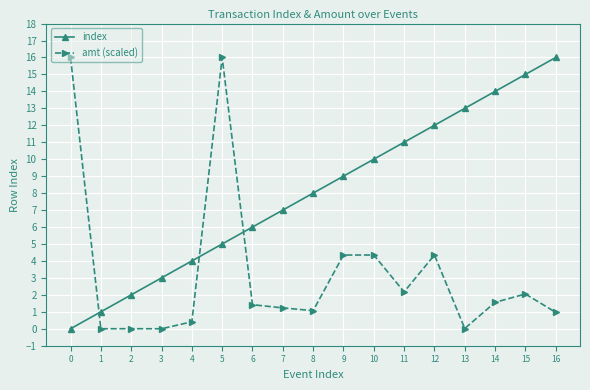

What are all the series names shown in the legend?

index, amt (scaled)